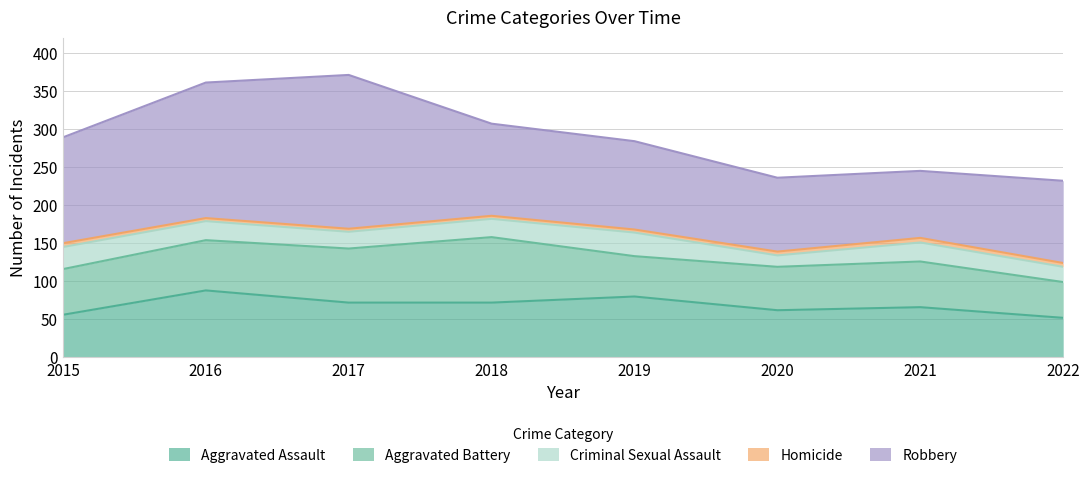

What is the greatest value displayed?

202